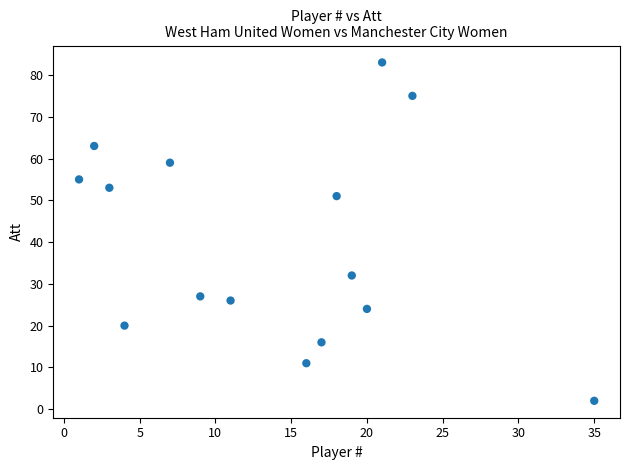

What is the range of Y values (max minus min)?

81